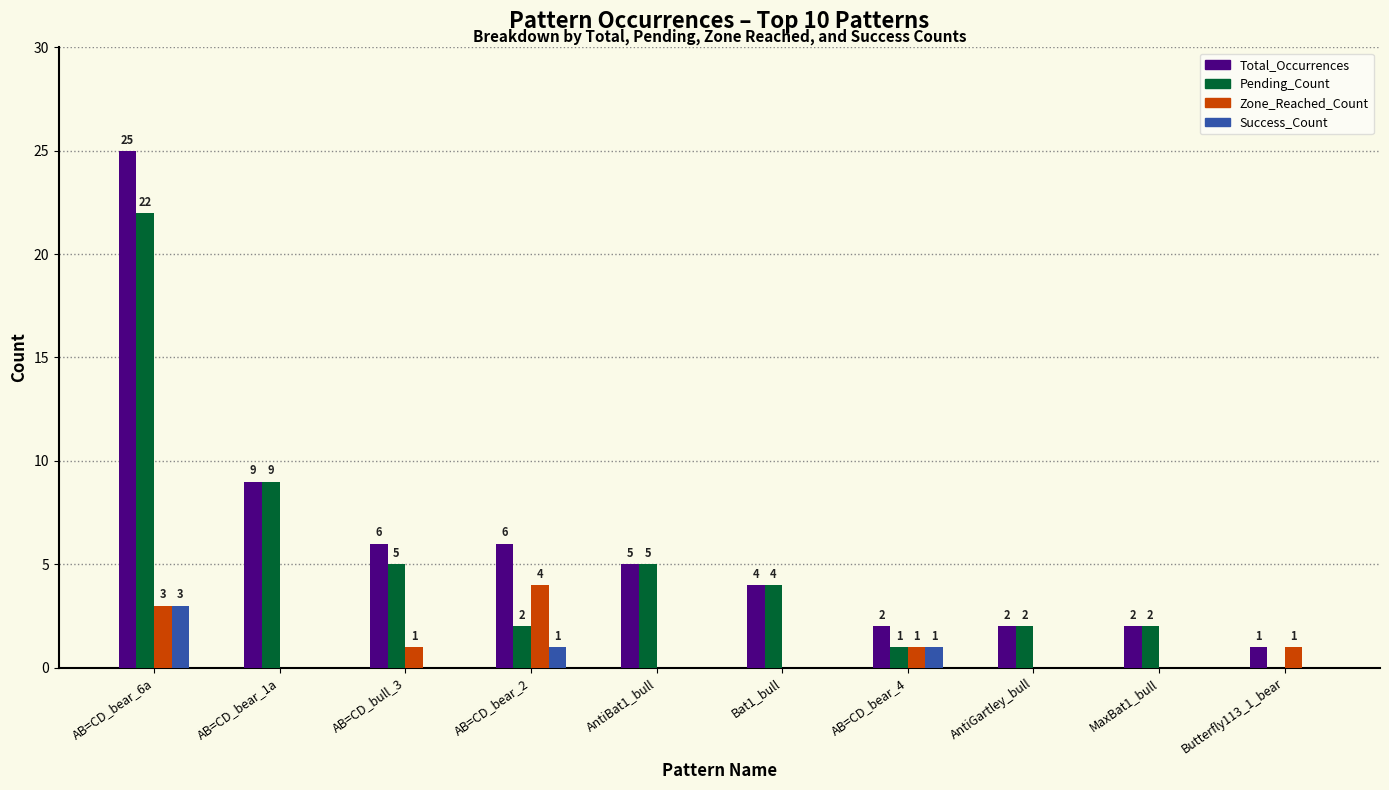

Are the bars horizontal?

No